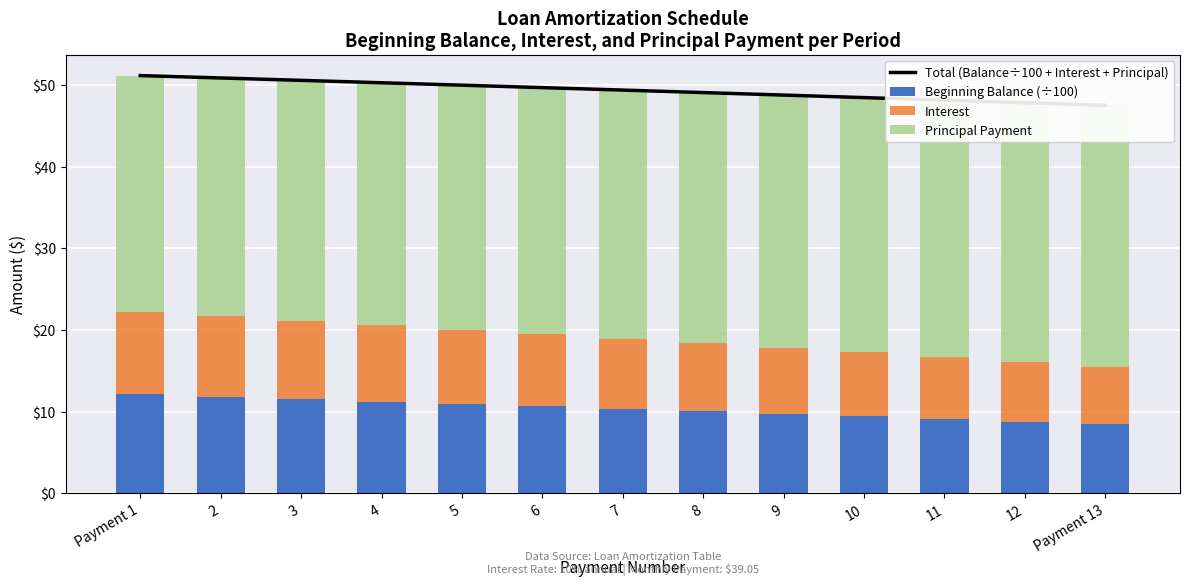

Is it true that Beginning Balance (÷100) equals 8.8 at 12?

True